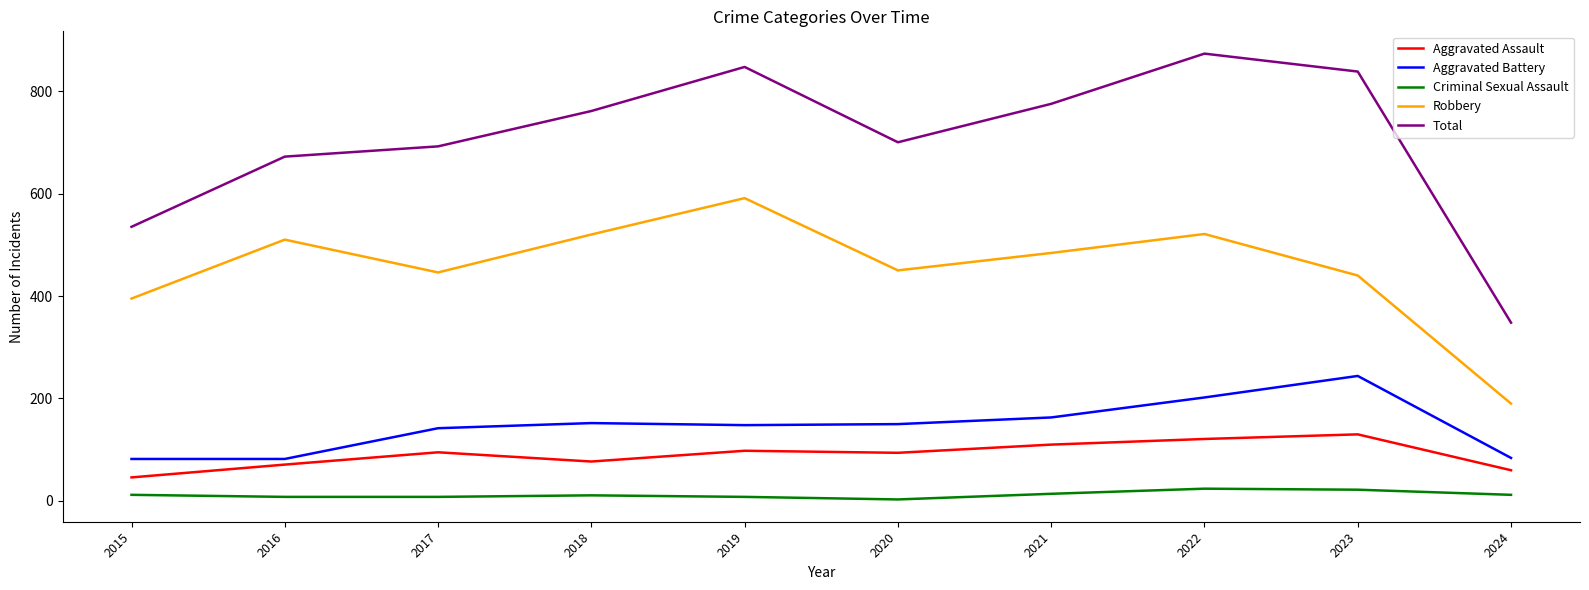

List the series in order of their peak value, highest first.

Total, Robbery, Aggravated Battery, Aggravated Assault, Criminal Sexual Assault